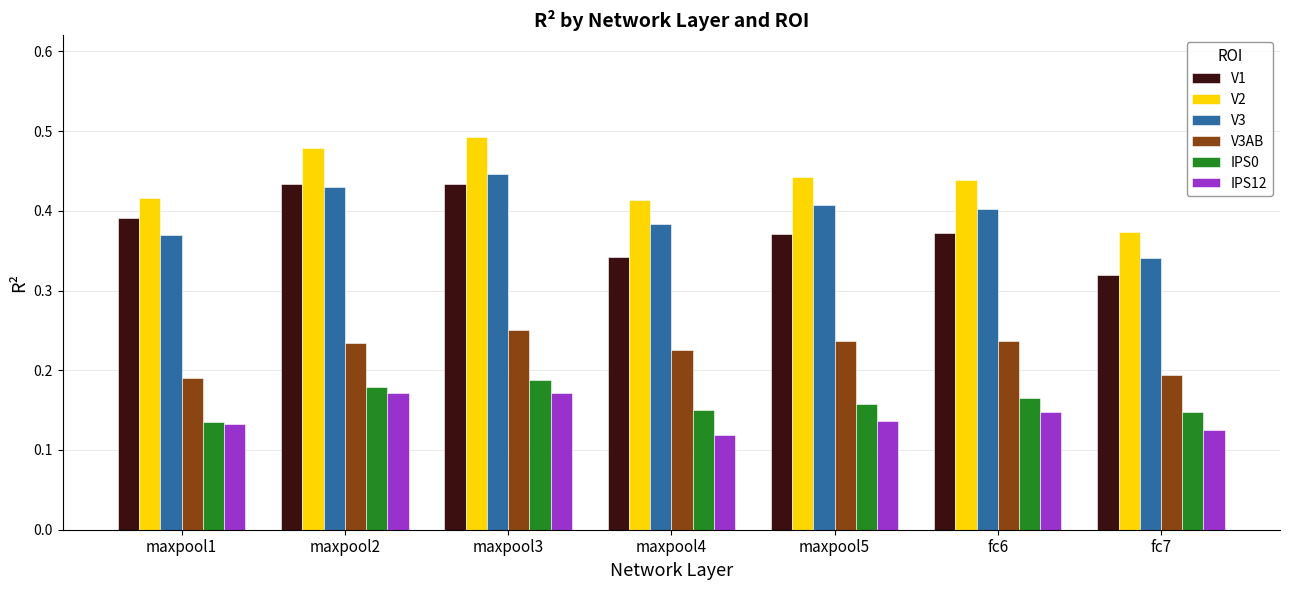

Is the value of V3AB at maxpool5 greater than the value of IPS0 at maxpool5?

Yes